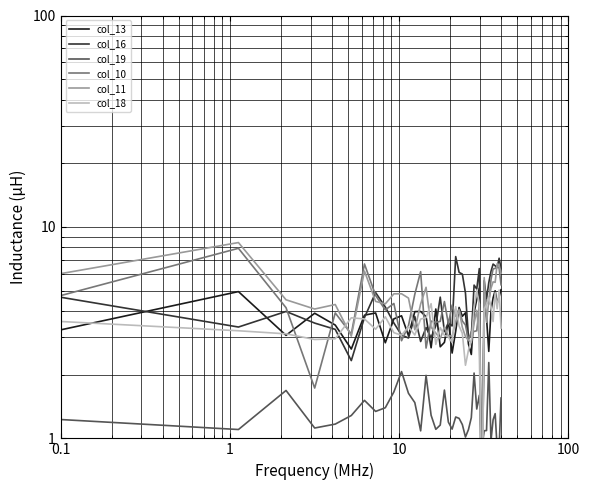

What is the lowest value of the col_16 series?

0.4